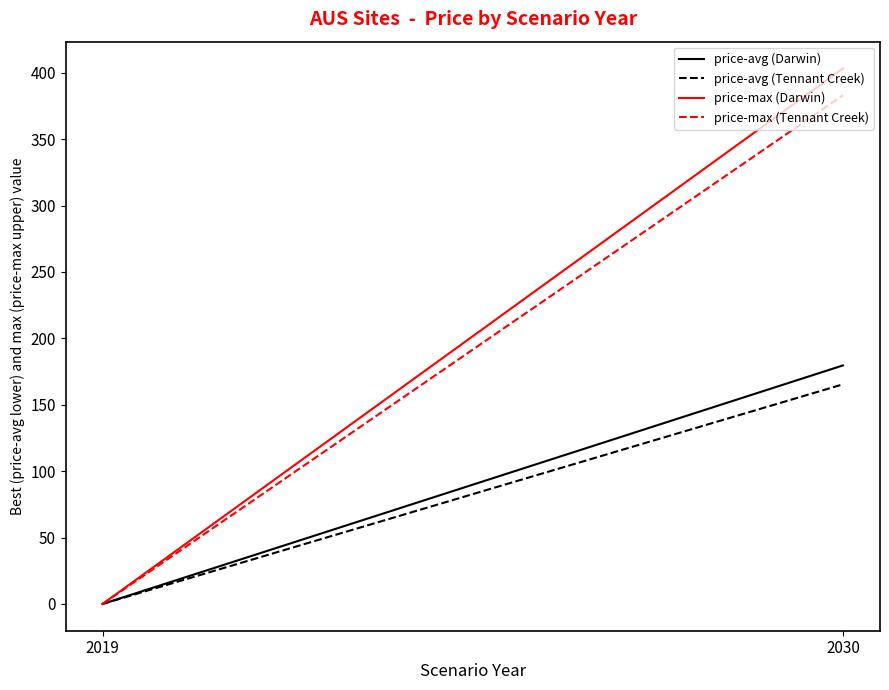

Reading left to right, transcribe all the data shown in this chart.

price-avg (Darwin): 0.0	179.6
price-avg (Tennant Creek): 0.0	165.4
price-max (Darwin): 0.0	403.3
price-max (Tennant Creek): 0.0	383.1